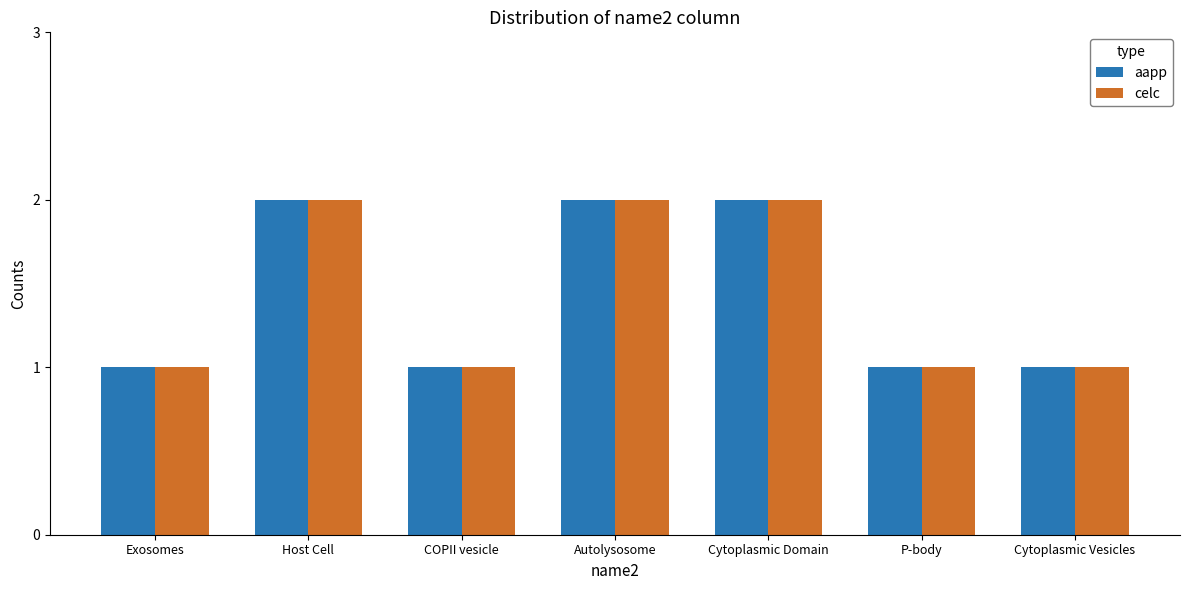

What is the difference between the maximum and second lowest values in the aapp series?

1